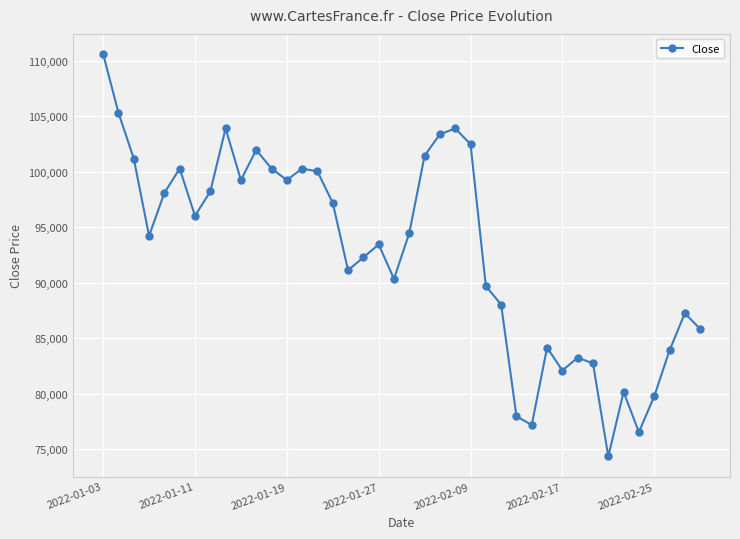

How many interior local peaks (higher than both neighbors) does the data have?

10